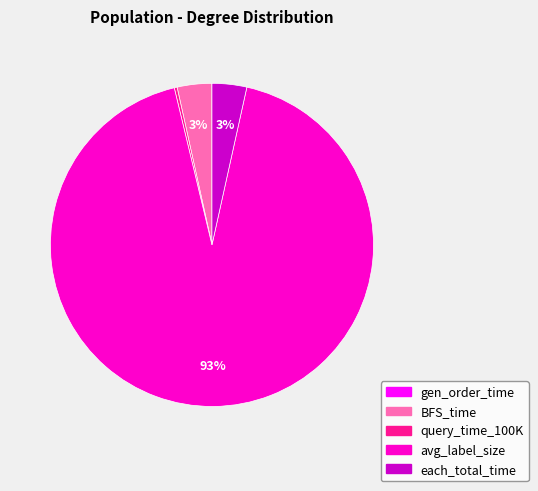

Is it true that BFS_time is 12% of the pie?

False